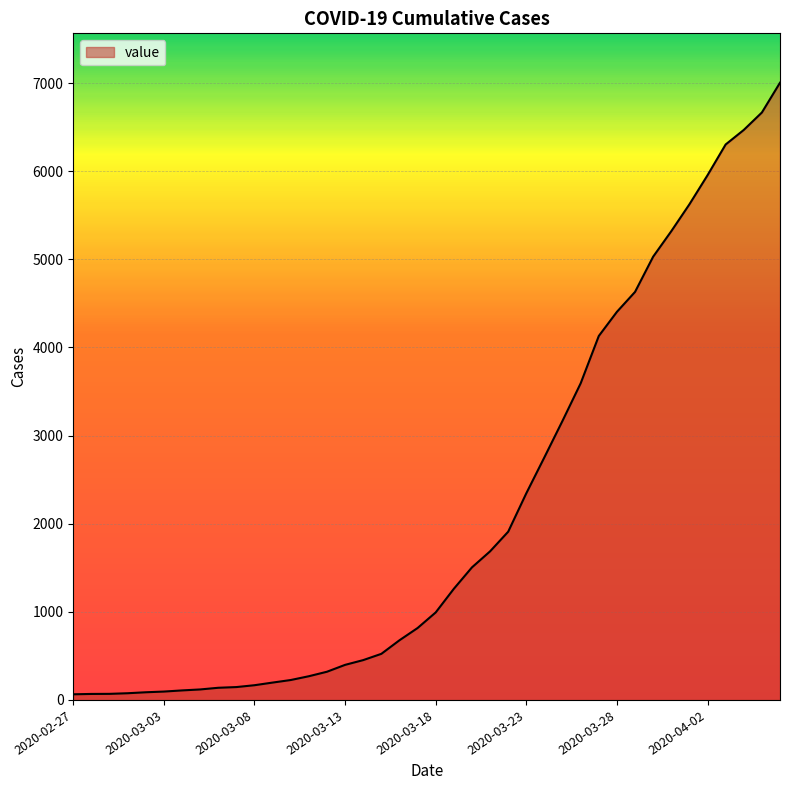

What is the greatest value displayed?

7004